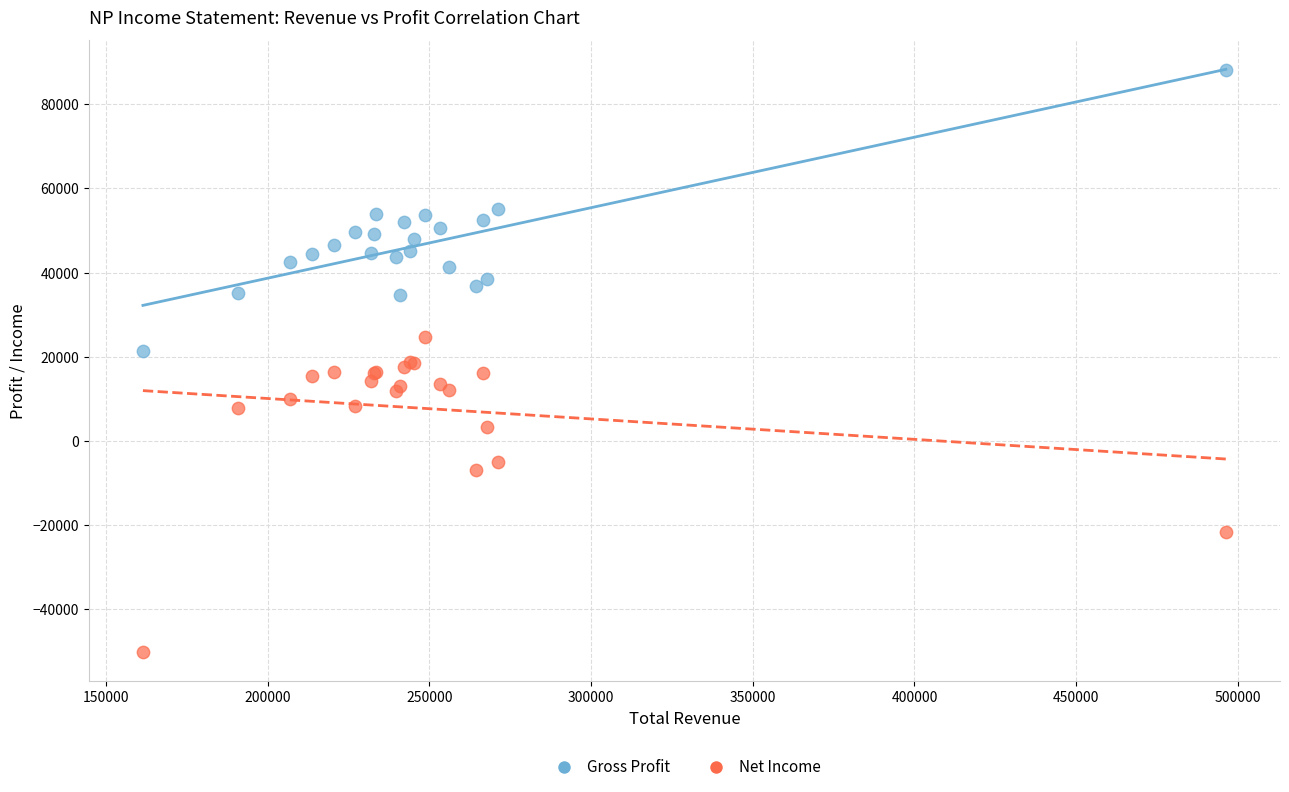

Which series has the widest spread of Y values?

Net Income